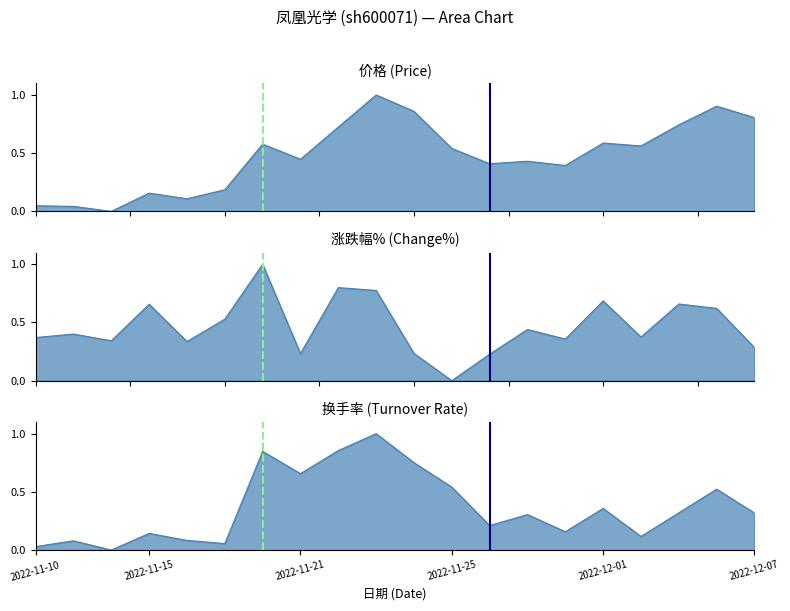

What is the total value across all series at 2022-11-11?

0.5